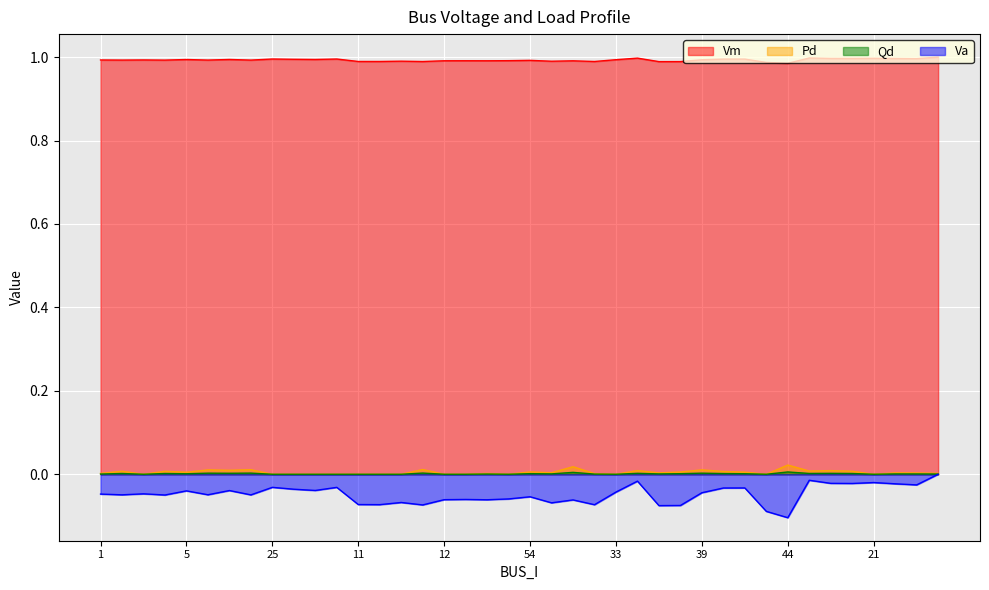

At which category does Qd reach its first local peak?

2